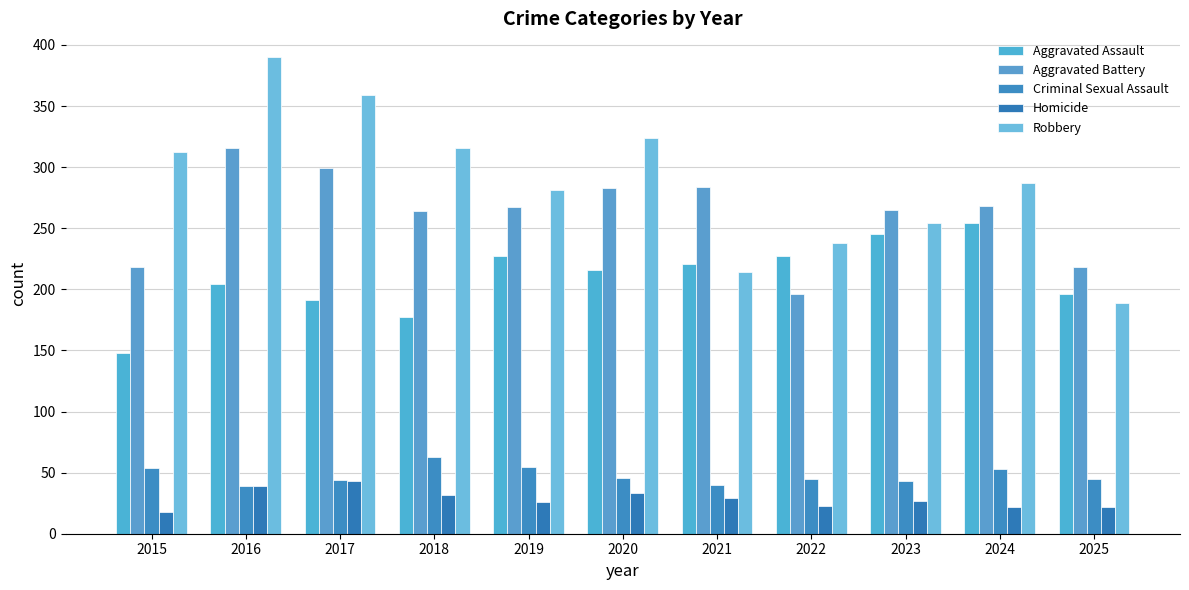

Rank the series at 2024 from highest to lowest value.

Robbery, Aggravated Battery, Aggravated Assault, Criminal Sexual Assault, Homicide